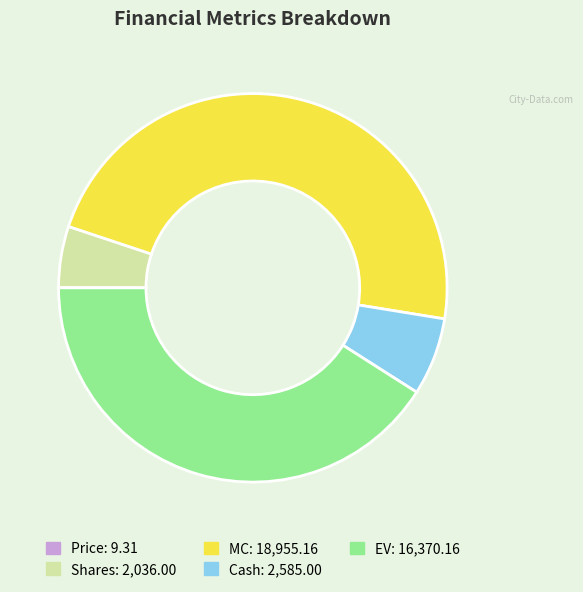

Is there any slice that represents more than half of the pie?

No